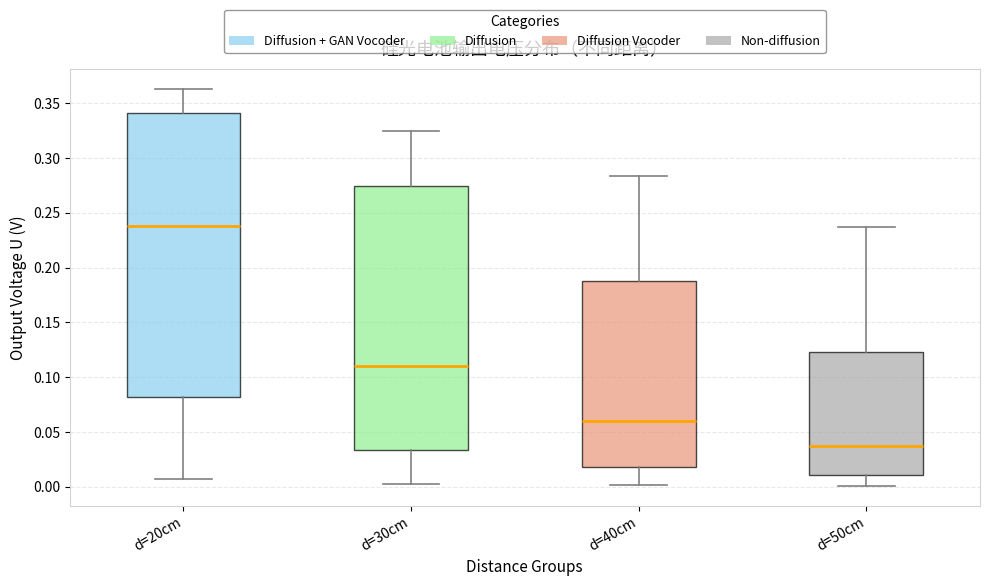

Reading left to right, transcribe this box plot: for each box, give where its median line is, the range the box spans, and where its two whiskers end, as read against the y-axis. The values are not printed on the chart, so give them approximately, as read against the axis.

d=20cm: median 0.240, box 0.080 to 0.340, whiskers 0.005 to 0.365
d=30cm: median 0.110, box 0.035 to 0.275, whiskers 0.005 to 0.325
d=40cm: median 0.060, box 0.020 to 0.190, whiskers 0.000 to 0.285
d=50cm: median 0.035, box 0.010 to 0.125, whiskers 0.000 to 0.235